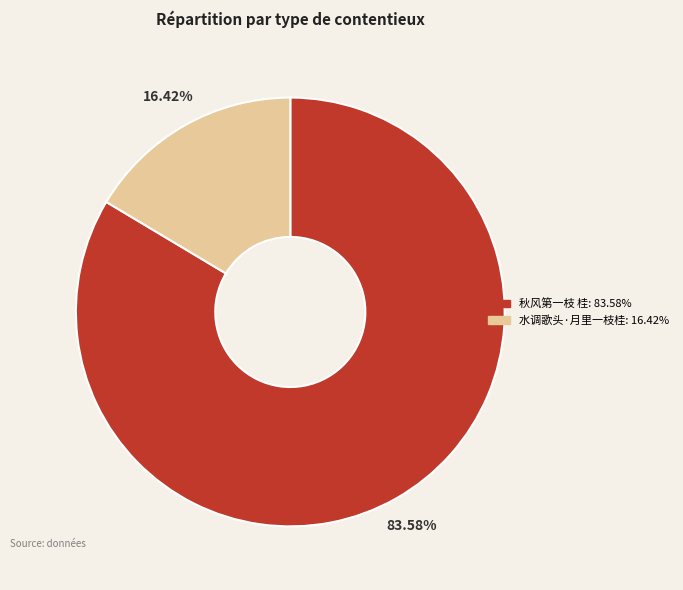

To the nearest percent, what is the difference between the 水调歌头·月里一枝桂 and 秋风第一枝 桂 slice percentages?

67%